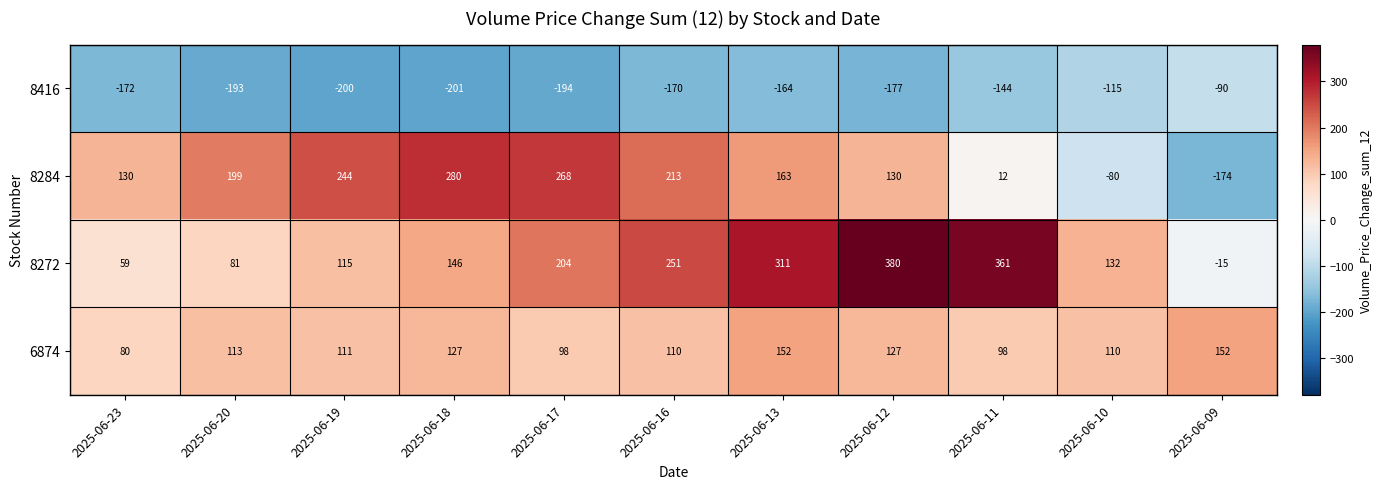

What is the minimum value shown in the chart?

-201